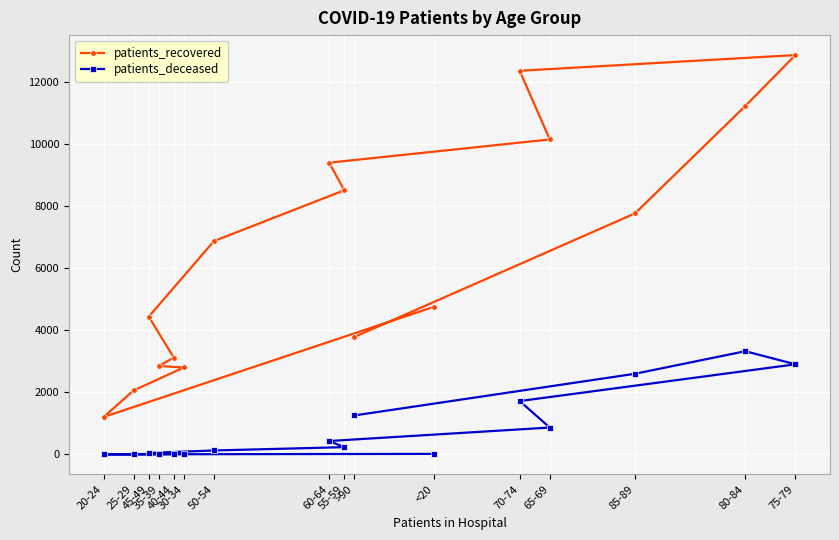

The patients_deceased series shows 4 at 20-24. True or false?

True